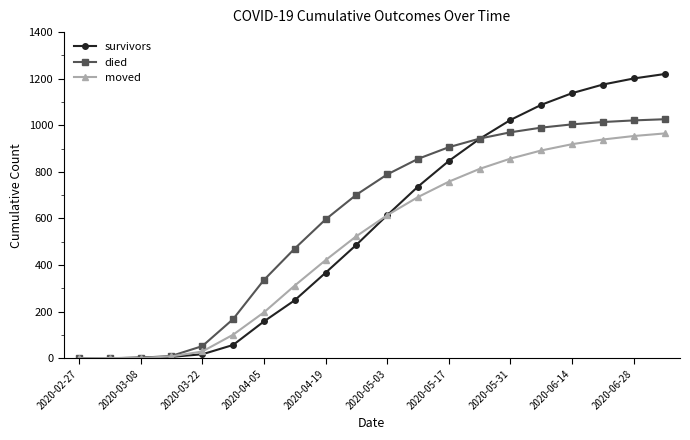

Rank the series by their maximum value, from lowest to highest.

moved, died, survivors